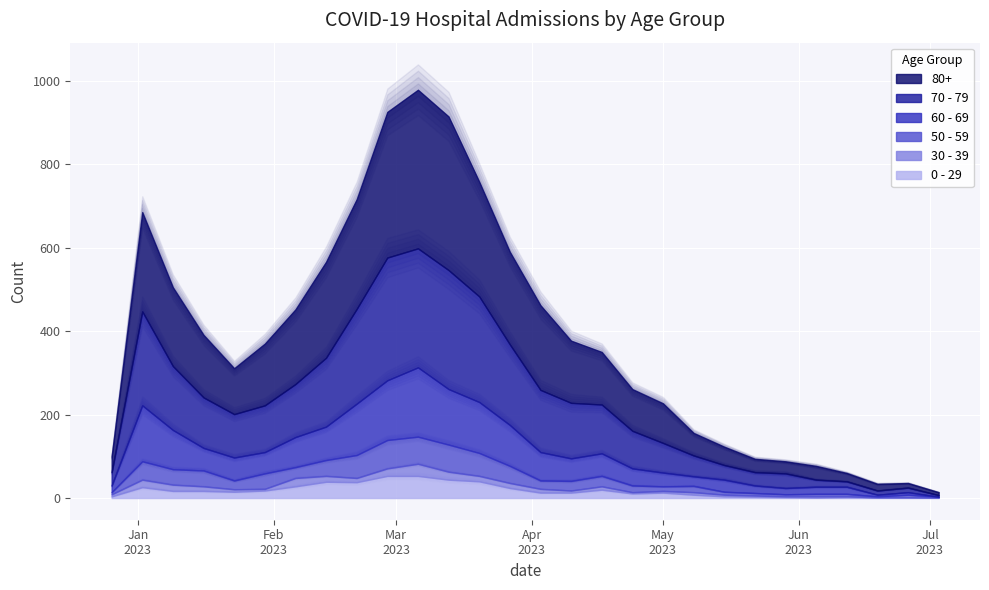

Is it true that 80+ equals 167 at 2023-05-01?

False